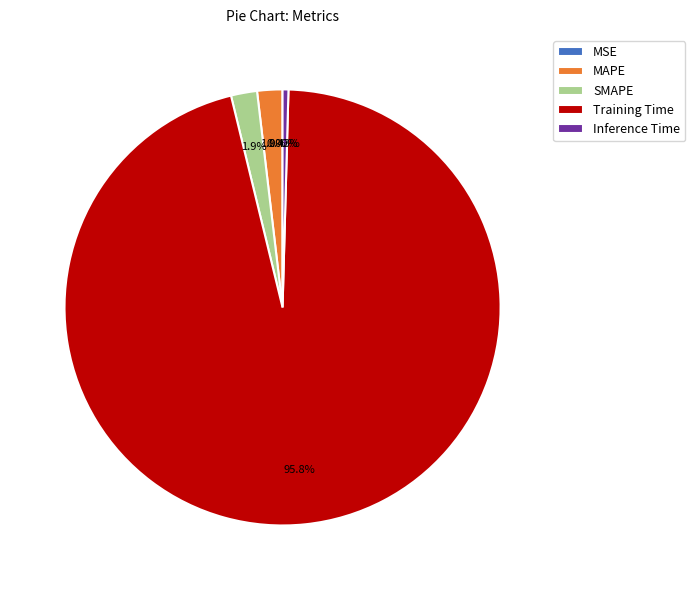

Which slice is the largest?

Training Time